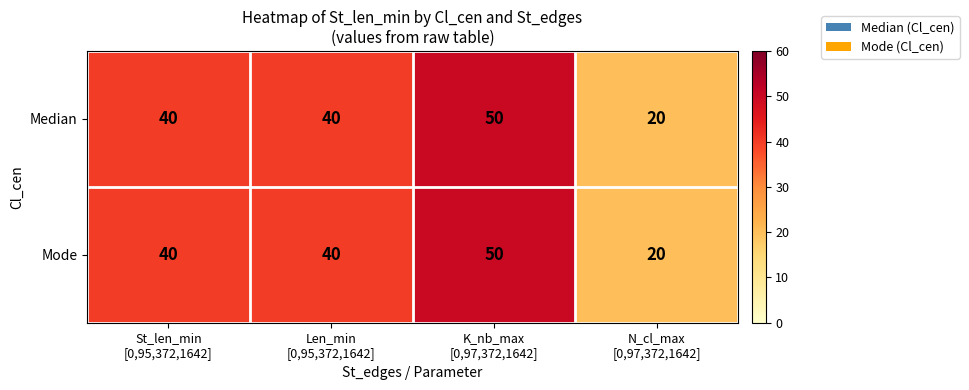

Count the Mode values in the range 40 to 50.

3